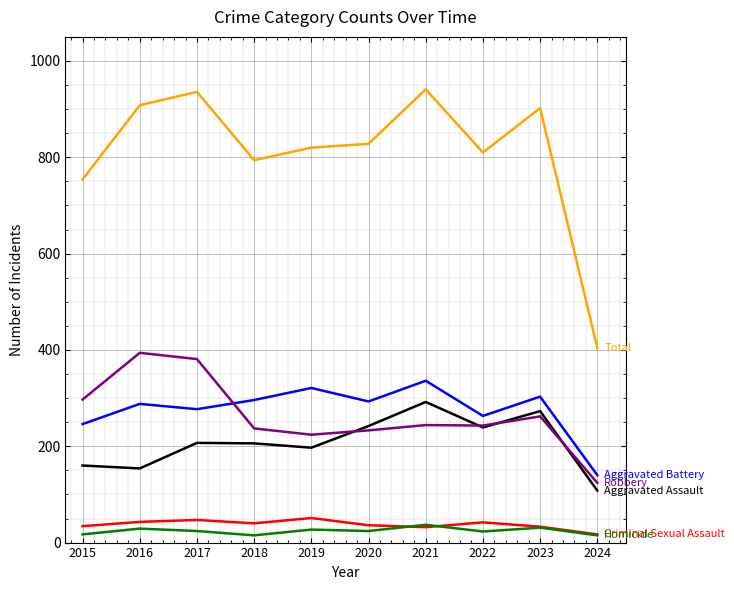

What is the total value across all series at 2021?

1882